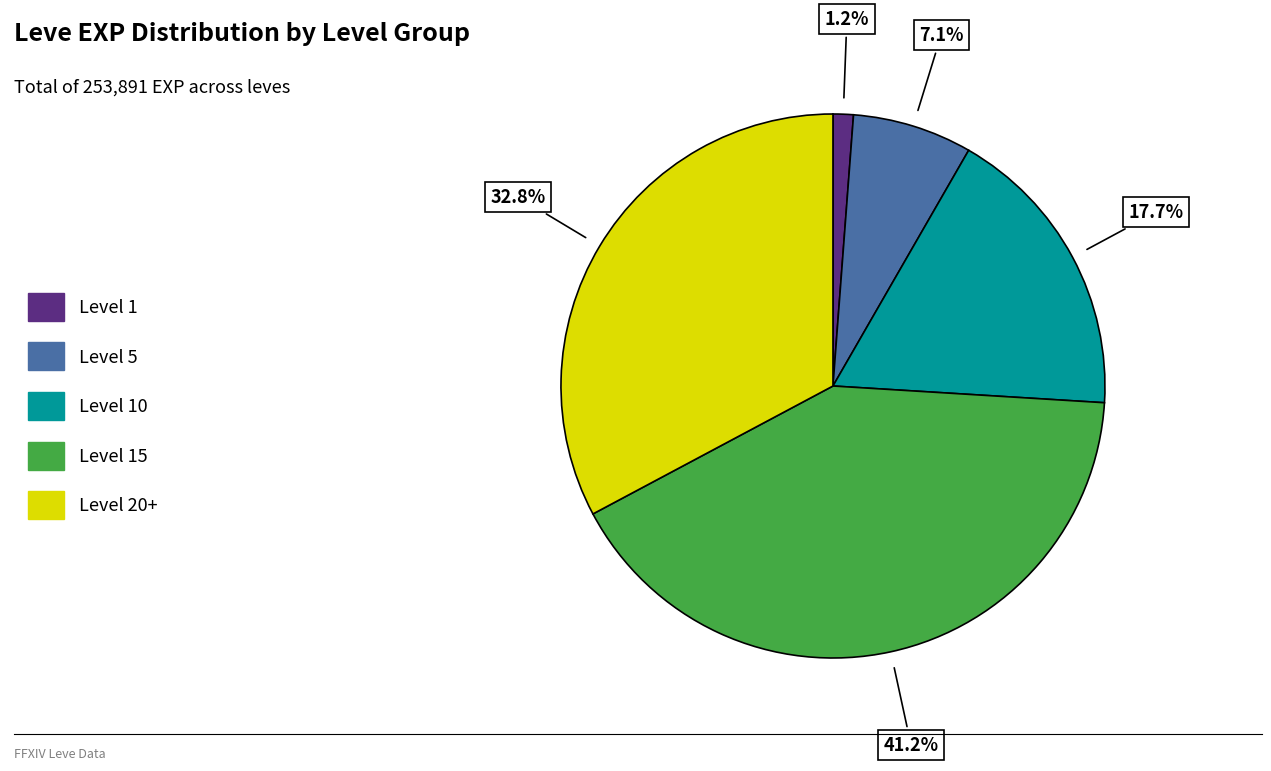

What is the smallest slice in the pie chart?

Level 1